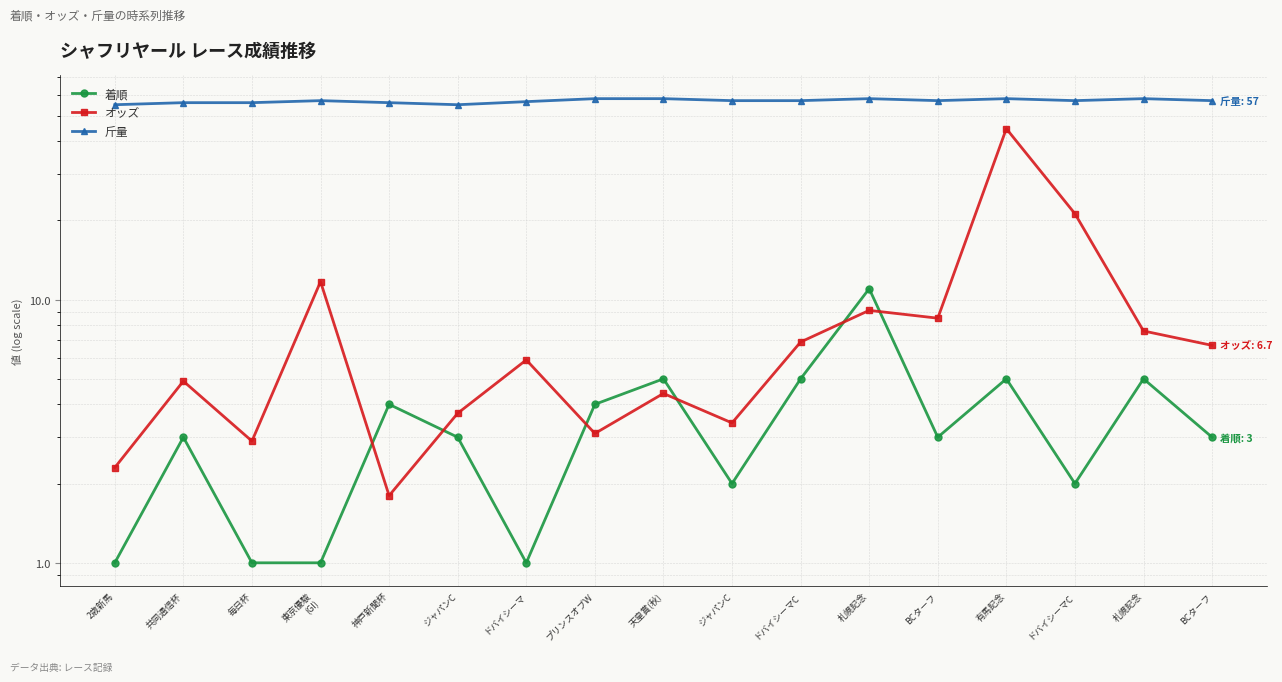

What is the average value of the 斤量 series?

56.9